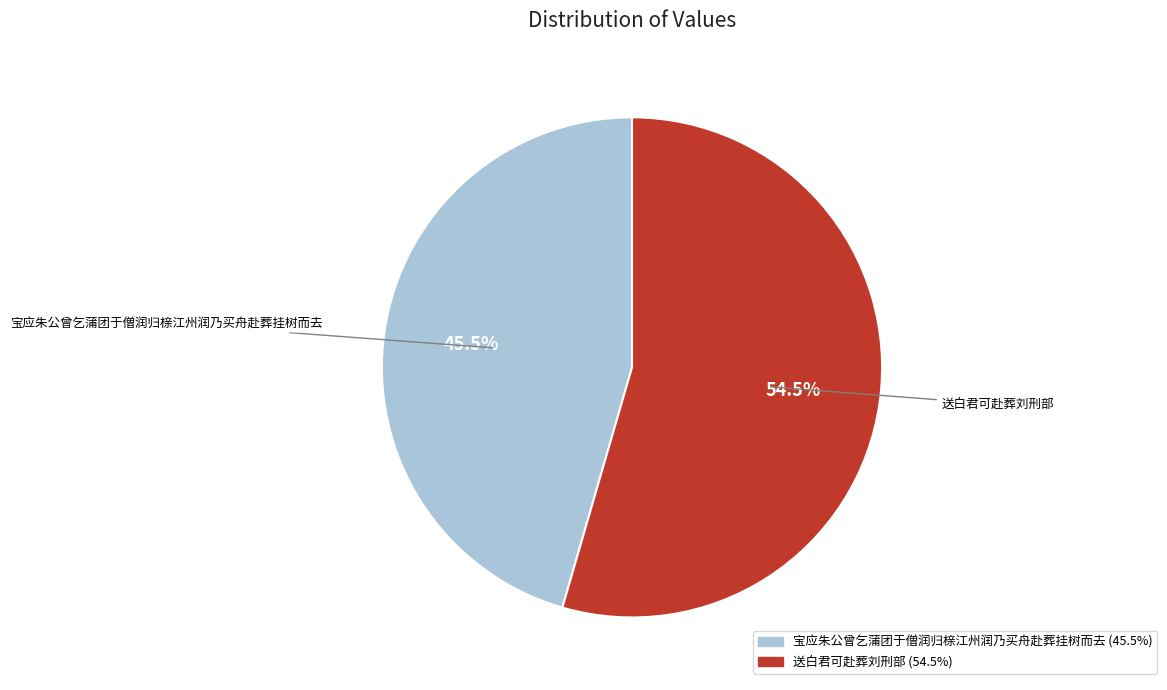

Which has a higher value, 宝应朱公曾乞蒲团于僧润归榇江州润乃买舟赴葬挂树而去 or 送白君可赴葬刘刑部?

送白君可赴葬刘刑部